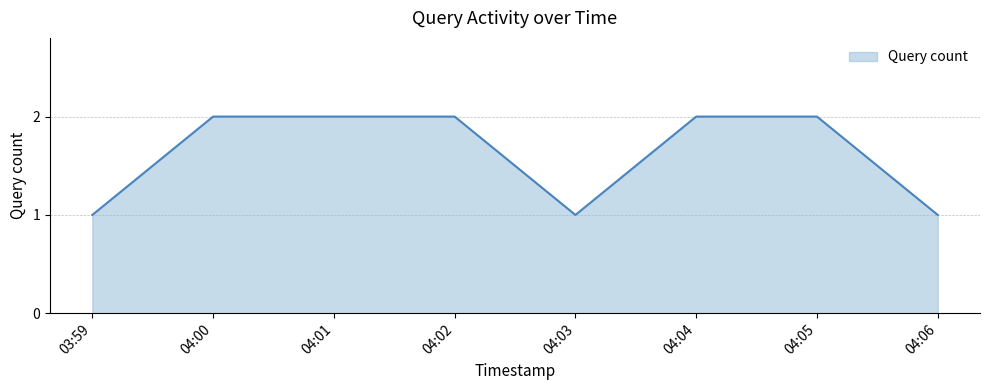

What is the change in value from 03:59 to 04:02?

+1